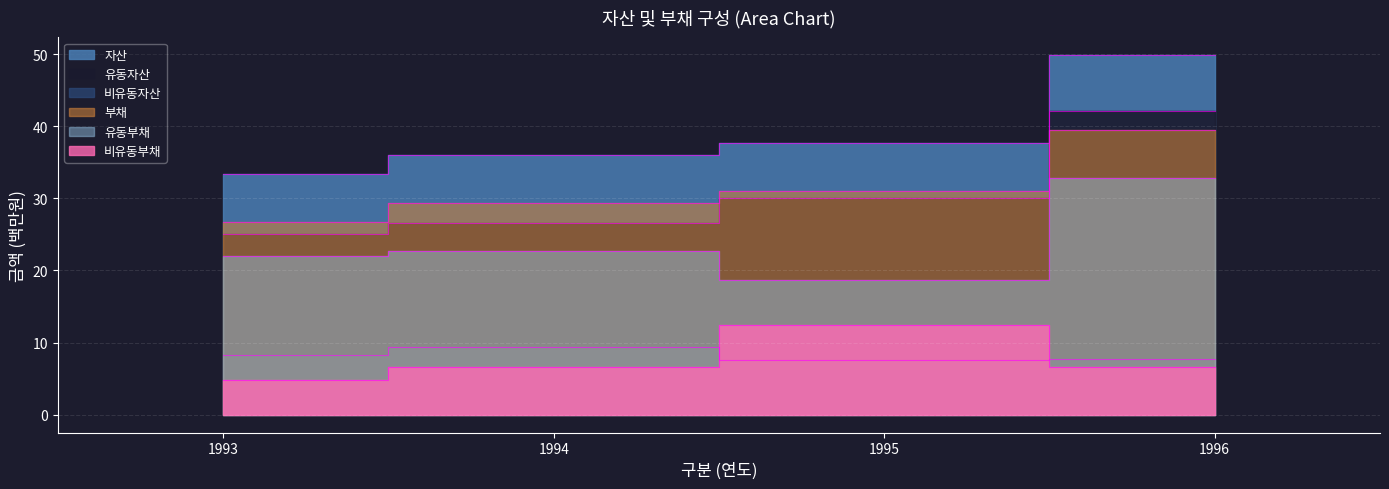

True or false: 비유동부채 has more than 1 interior local peaks.

False